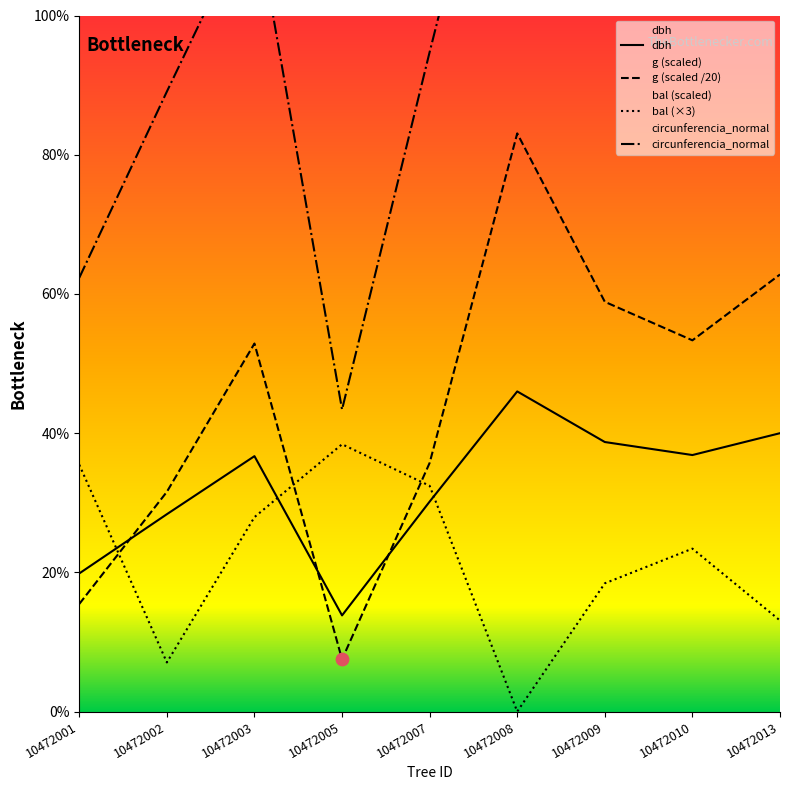

Which series contains the lowest Y value?

bal